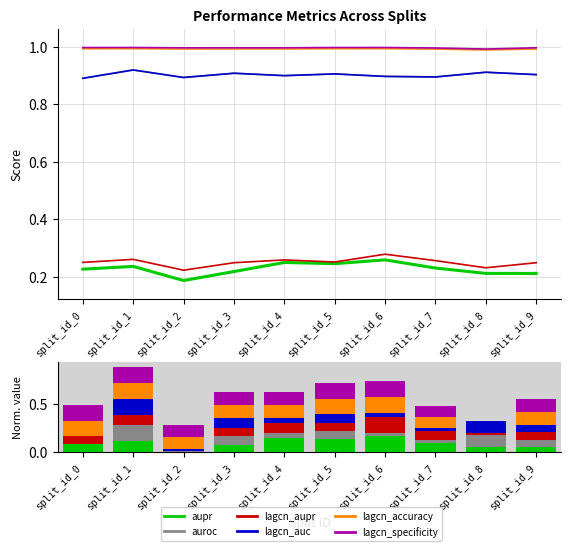

Between split_id_0 and split_id_4, which series saw the biggest shift?

aupr